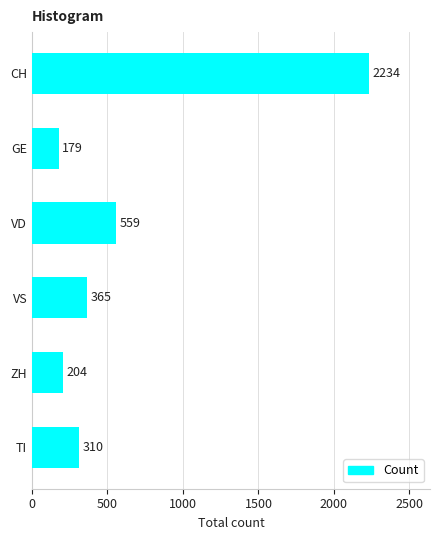

List the labels in order of value, largest first.

CH, VD, VS, TI, ZH, GE